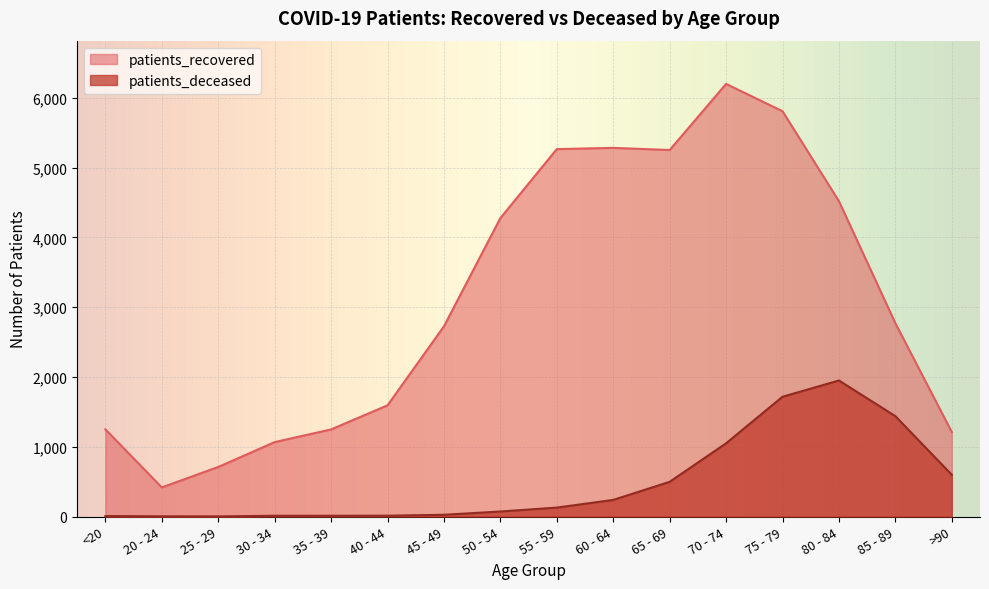

What is the maximum value for patients_deceased?

1949